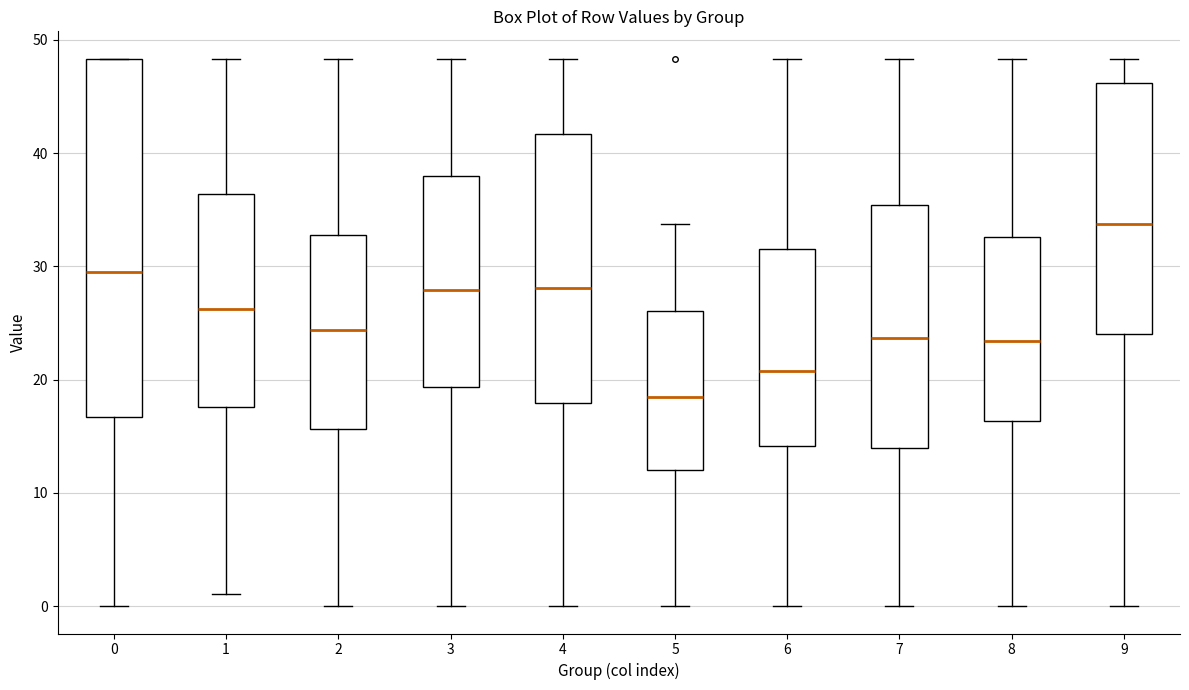

Reading left to right, transcribe this box plot: for each box, give where its median line is, the range the box spans, and where its two whiskers end, as read against the y-axis. The values are not printed on the chart, so give them approximately, as read against the axis.

0: median 30, box 17 to 48, whiskers 0 to 48
1: median 26, box 18 to 36, whiskers 1 to 48
2: median 24, box 16 to 33, whiskers 0 to 48
3: median 28, box 19 to 38, whiskers 0 to 48
4: median 28, box 18 to 42, whiskers 0 to 48
5: median 19, box 12 to 26, whiskers 0 to 34
6: median 21, box 14 to 32, whiskers 0 to 48
7: median 24, box 14 to 35, whiskers 0 to 48
8: median 23, box 16 to 33, whiskers 0 to 48
9: median 34, box 24 to 46, whiskers 0 to 48